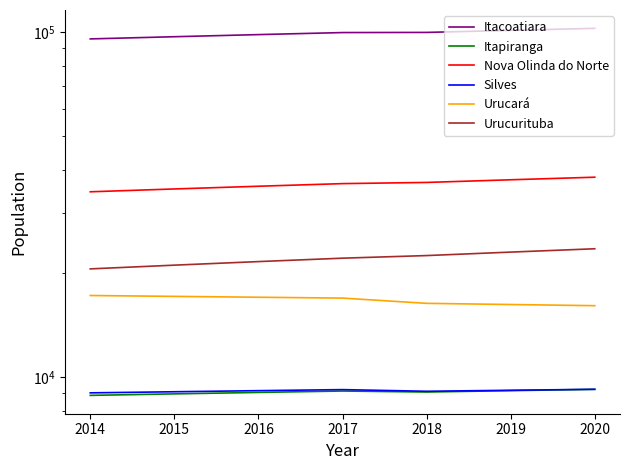

The Nova Olinda do Norte series shows 35800 at 2016. True or false?

True